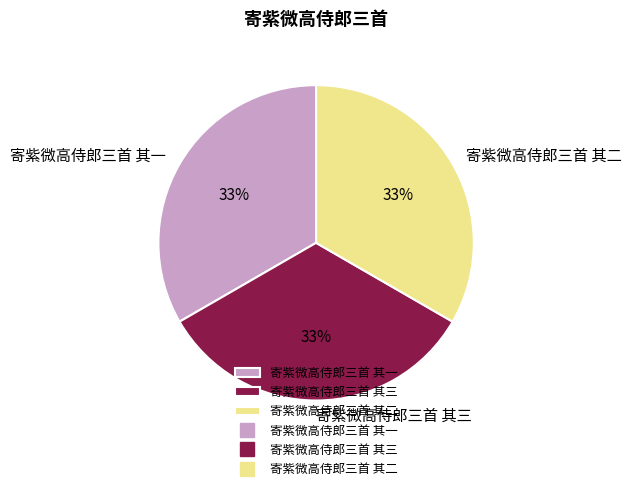

Do 寄紫微高侍郎三首 其二 and 寄紫微高侍郎三首 其三 together represent more than half of the pie?

Yes